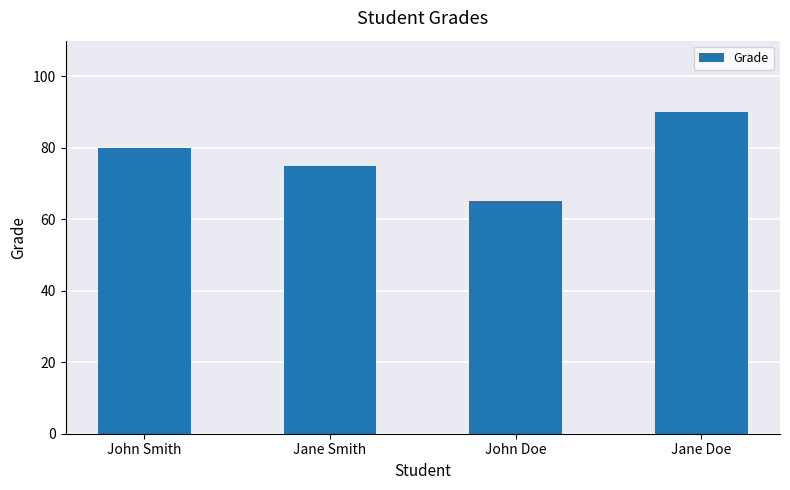

Reading right to left, what are all the values shown in this chart?

90	65	75	80